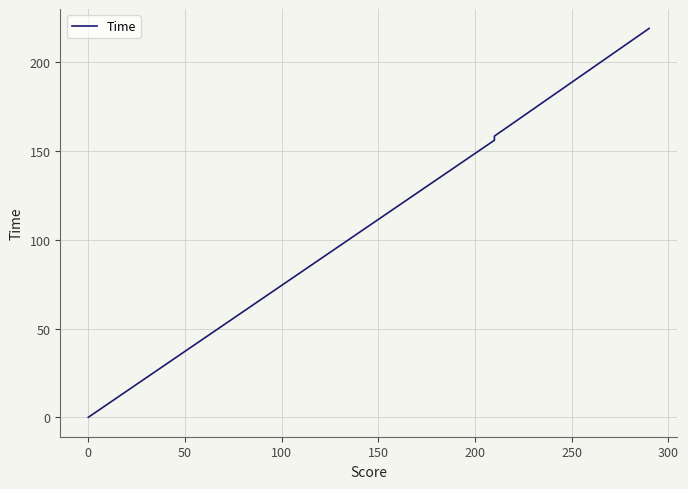

Reading left to right, list all the values displayed in this chart.

0.0	156.1	158.4	219.0